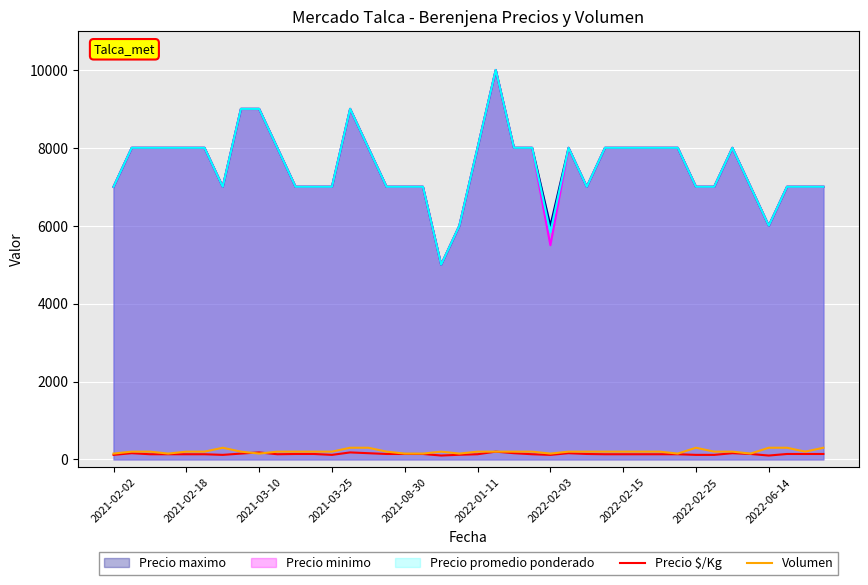

The Volumen series shows 300 at 39. True or false?

True